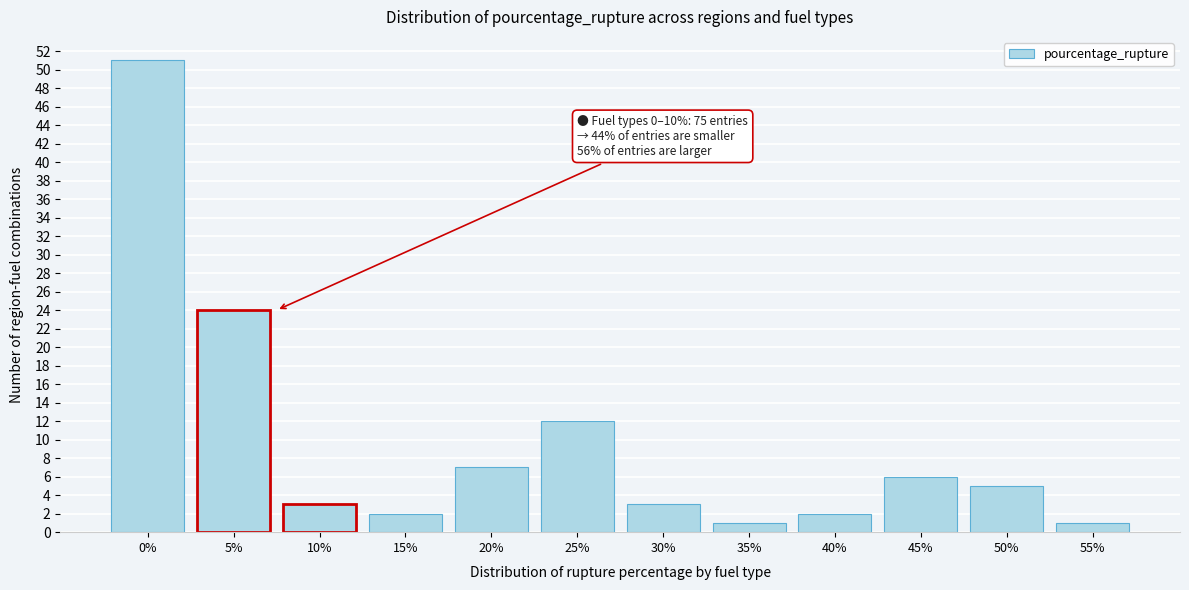

Reading right to left, transcribe all the data shown in this chart.

1	5	6	2	1	3	12	7	2	3	24	51